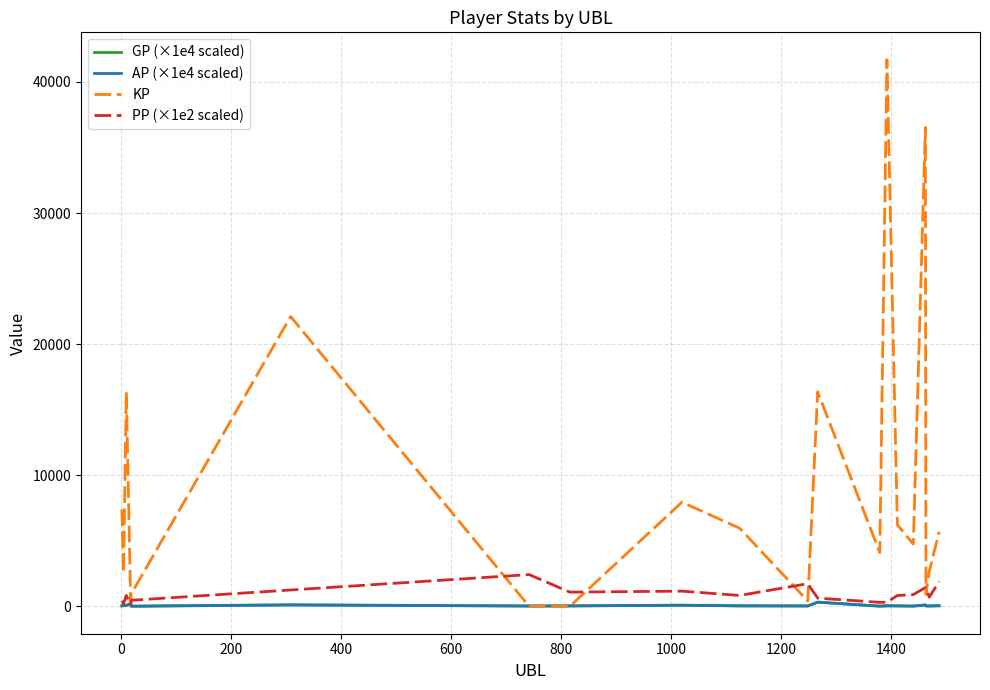

What is the maximum value for KP?

41702.5